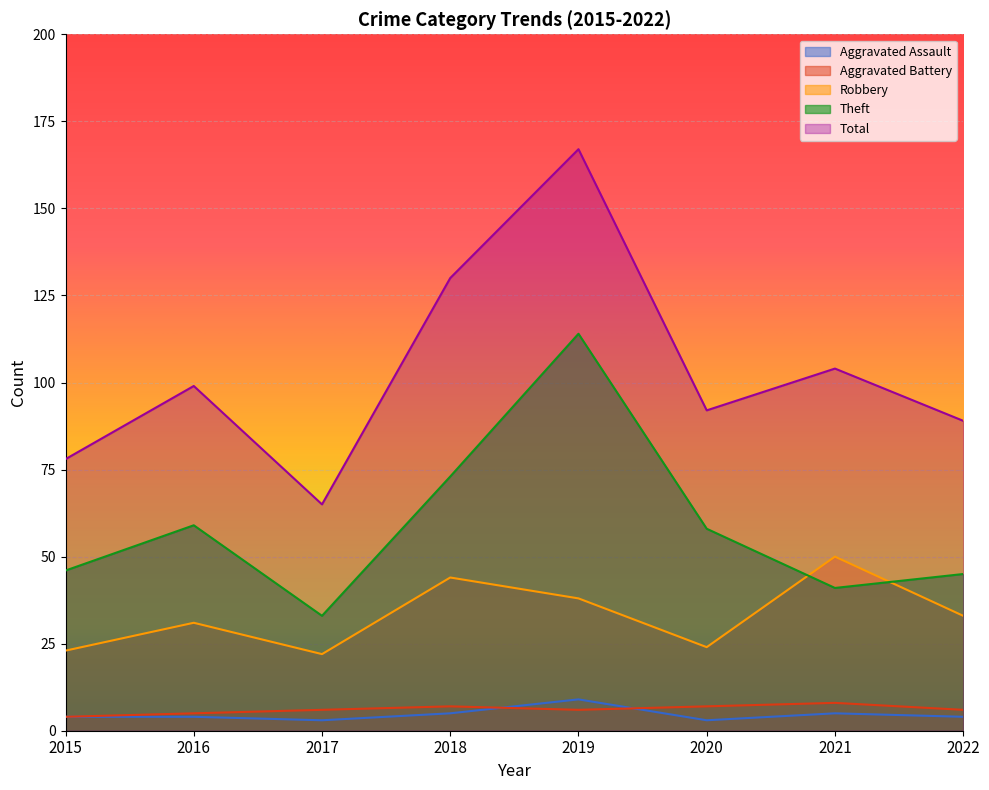

What is the sum of all Robbery values?

265